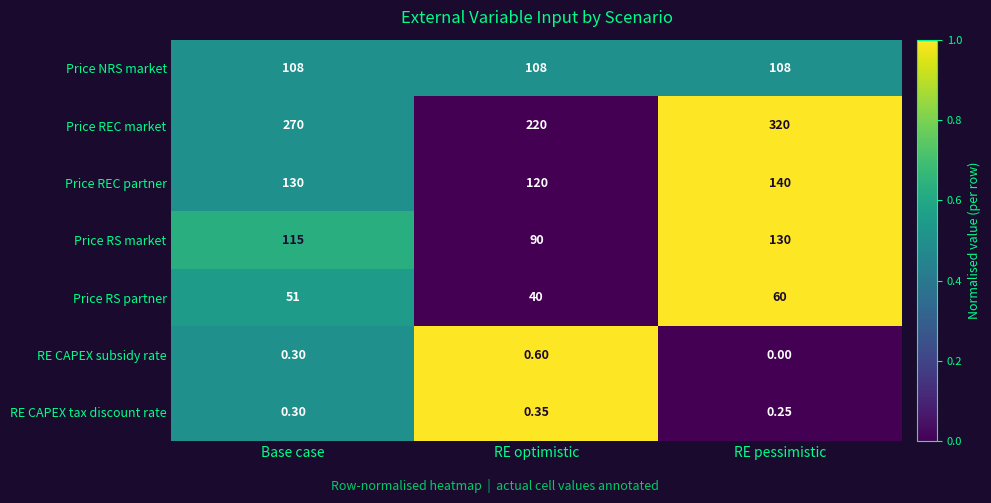

How many values in the Price REC market series are below 270?

1